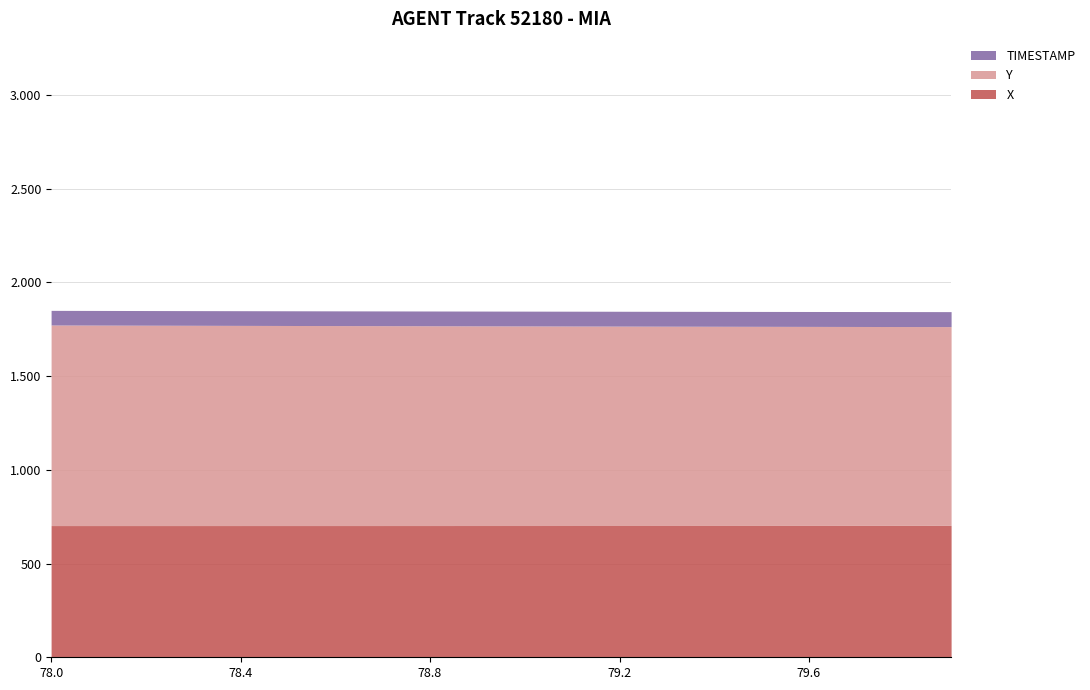

True or false: Y has more than 0 points higher than both neighbors.

False